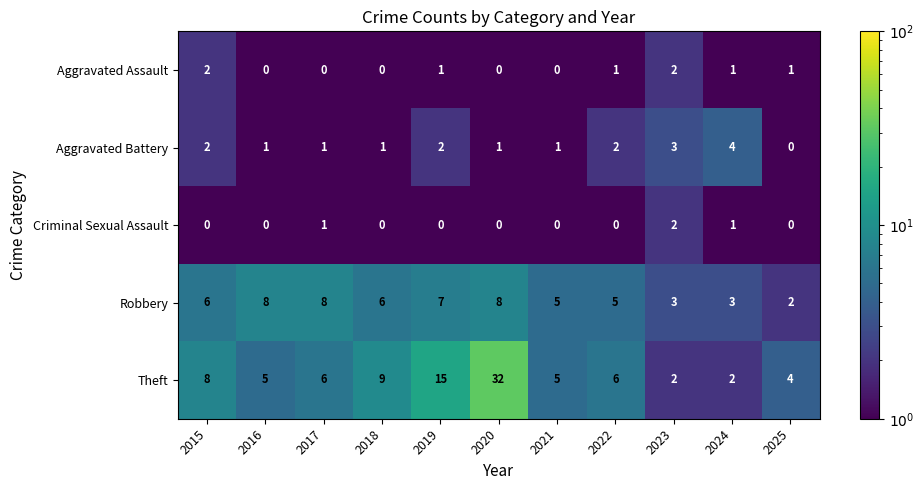

Which category has the highest value across all series?

2020